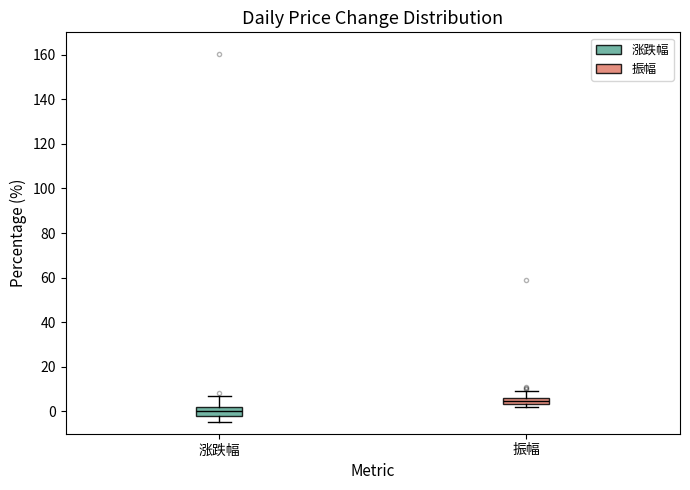

Where does the upper whisker of the box for 振幅 end on the y-axis? The values are not printed on the chart, so give them approximately, as read against the axis.

10